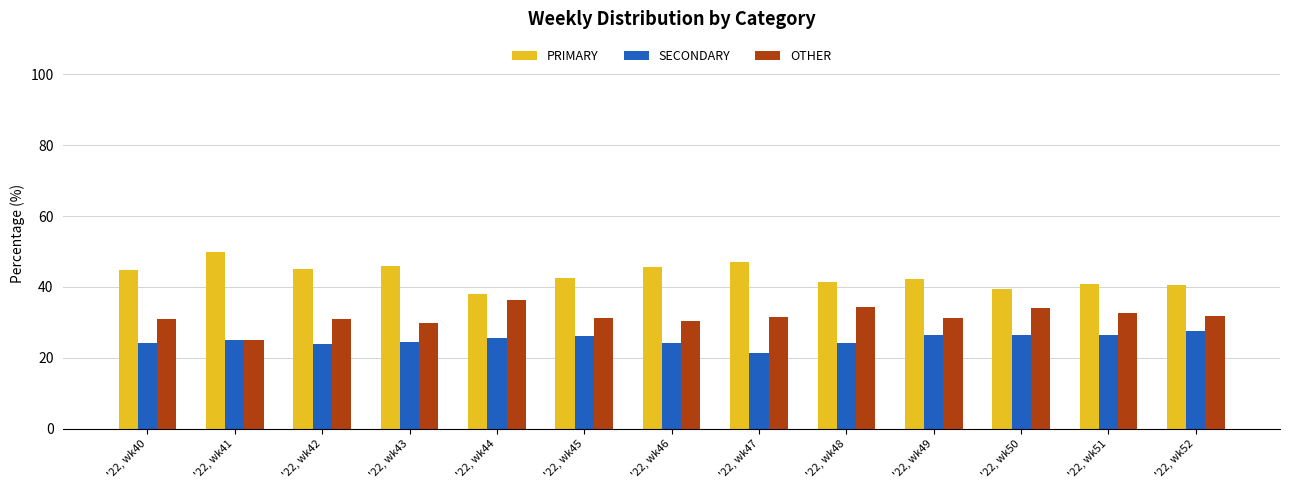

Rank the series by their maximum value, from lowest to highest.

SECONDARY, OTHER, PRIMARY